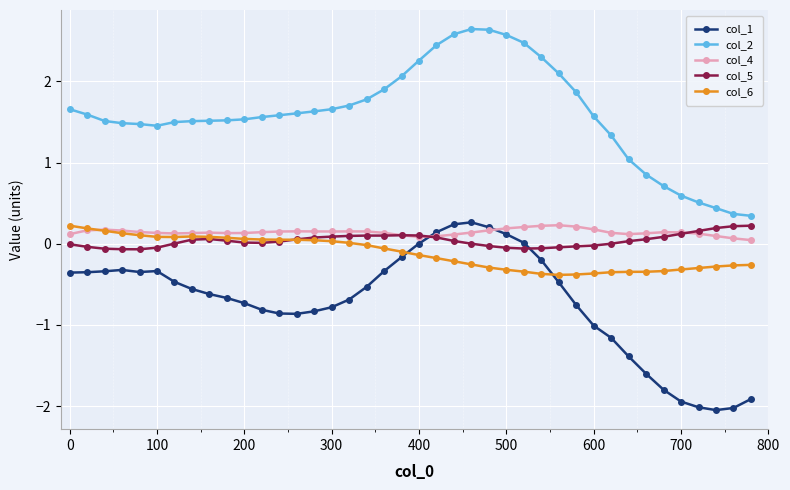

How many lines are shown in the chart?

5